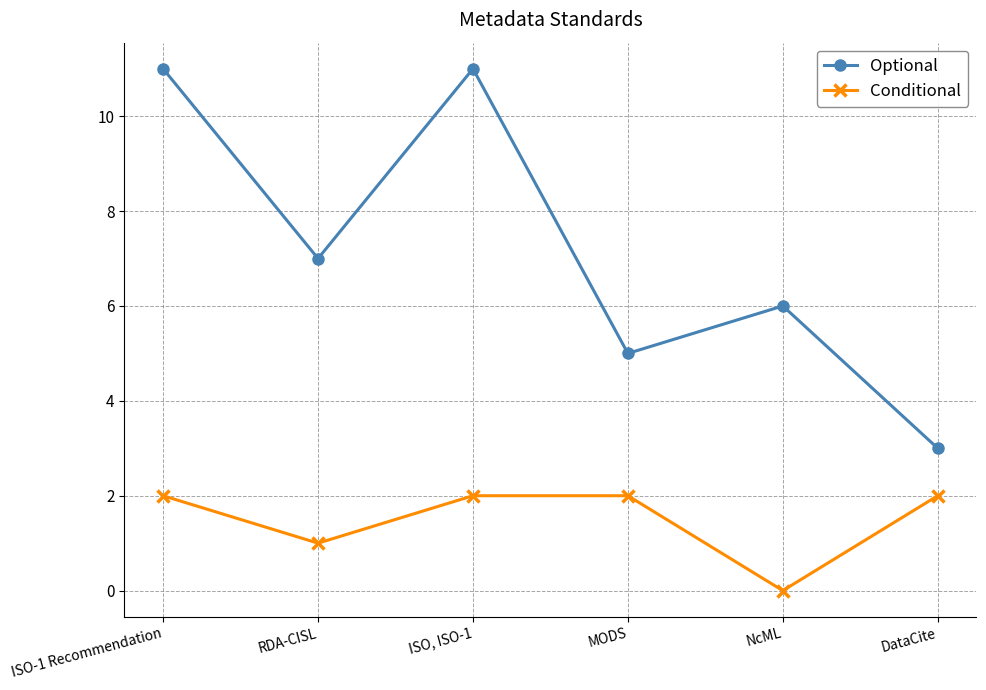

What is the label of the 6th point from the left?

DataCite